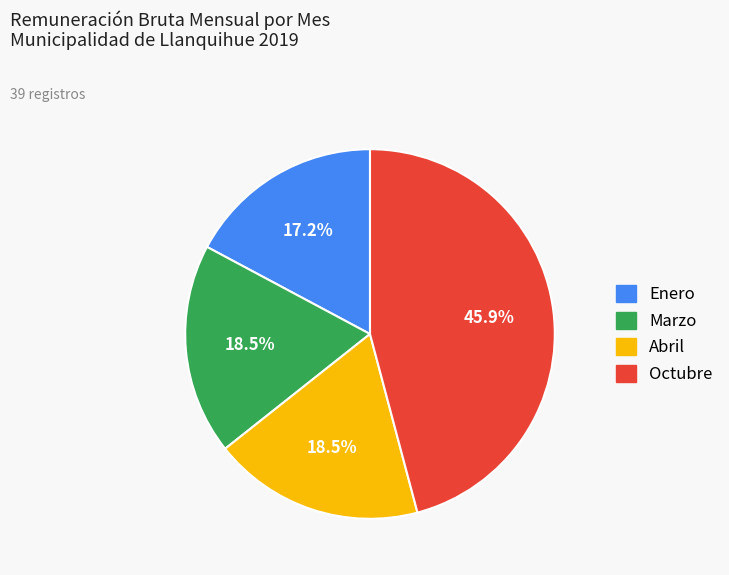

Is there any slice that represents more than half of the pie?

No